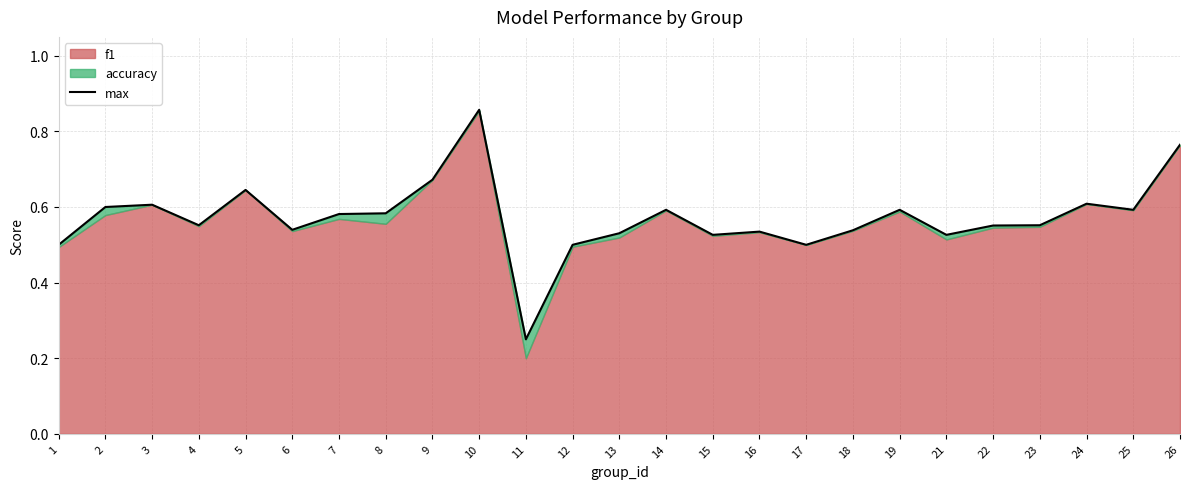

Which has a higher value, 25 or 9?

9